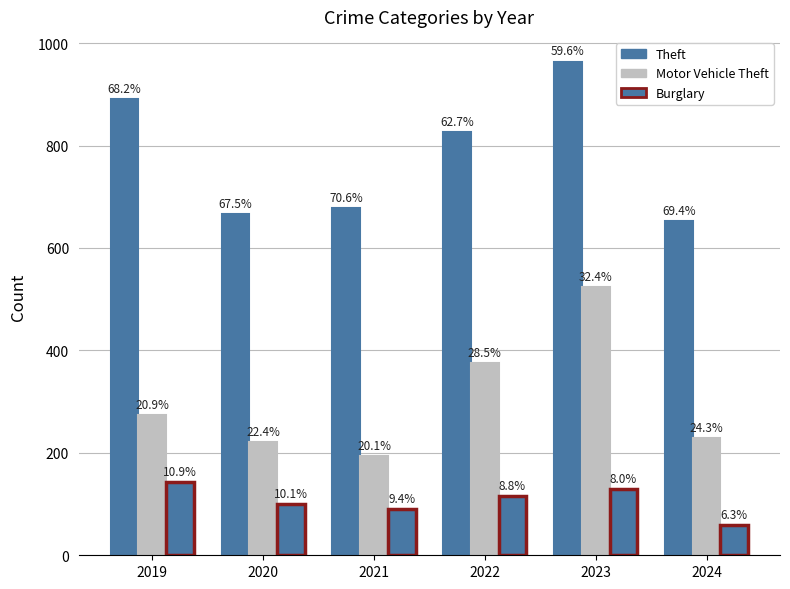

What is the value of the Theft bar at the 1st from the left?

891